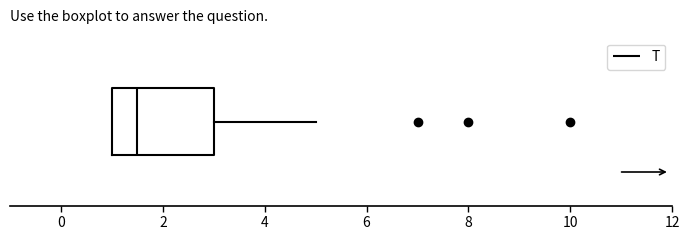

Where does the median line of the box sit on the x-axis? The values are not printed on the chart, so give them approximately, as read against the axis.

1.6